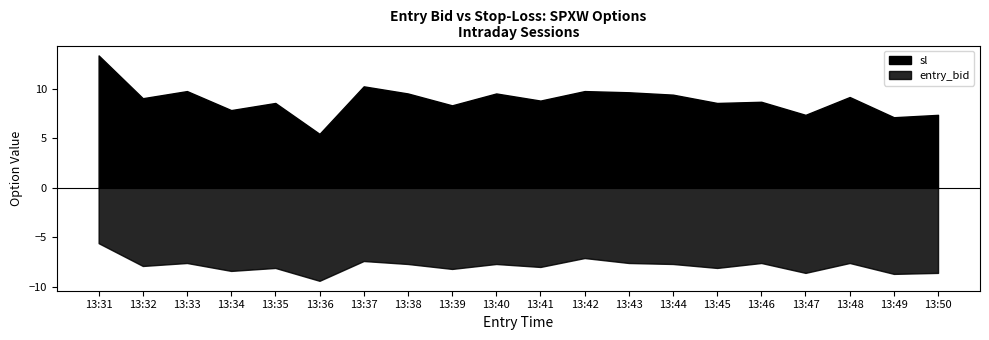

At which category does signal reach its first local valley?

13:32